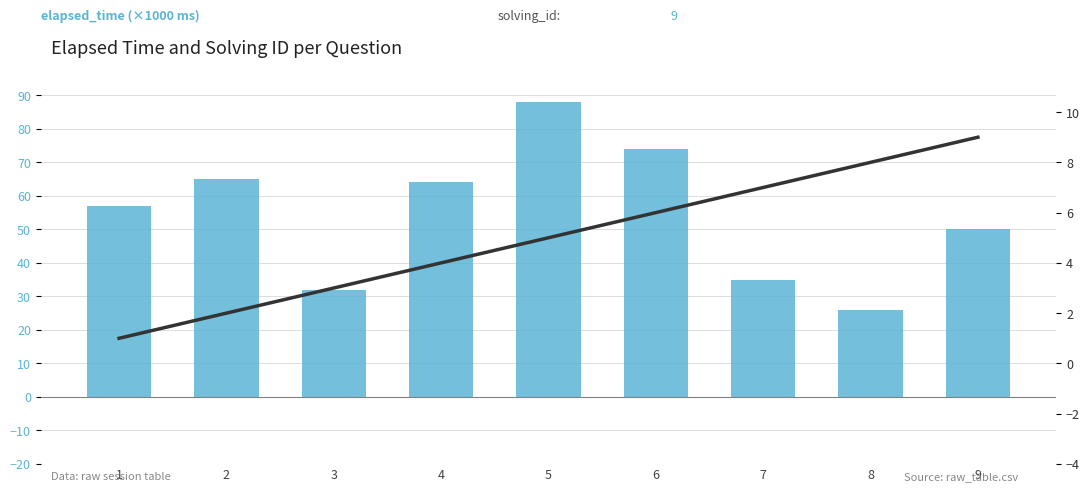

List the series in order of their peak value, highest first.

elapsed_time, solving_id